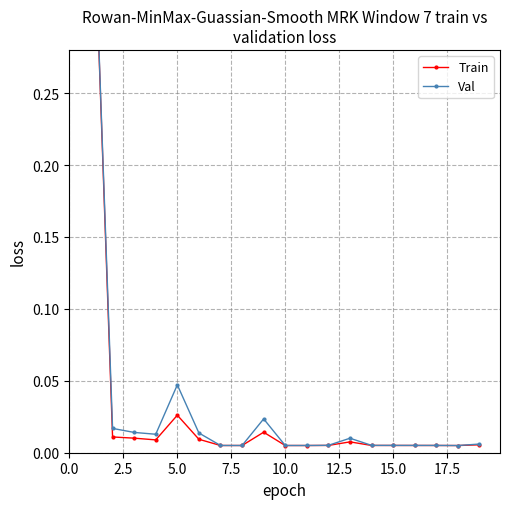

Reading left to right, what are all the values shown in this chart?

Train: 0.5	0.4	0.0	0.0	0.0	0.0	0.0	0.0	0.0	0.0	0.0	0.0	0.0	0.0	0.0	0.0	0.0	0.0	0.0	0.0
Val: 1.0	0.4	0.0	0.0	0.0	0.0	0.0	0.0	0.0	0.0	0.0	0.0	0.0	0.0	0.0	0.0	0.0	0.0	0.0	0.0